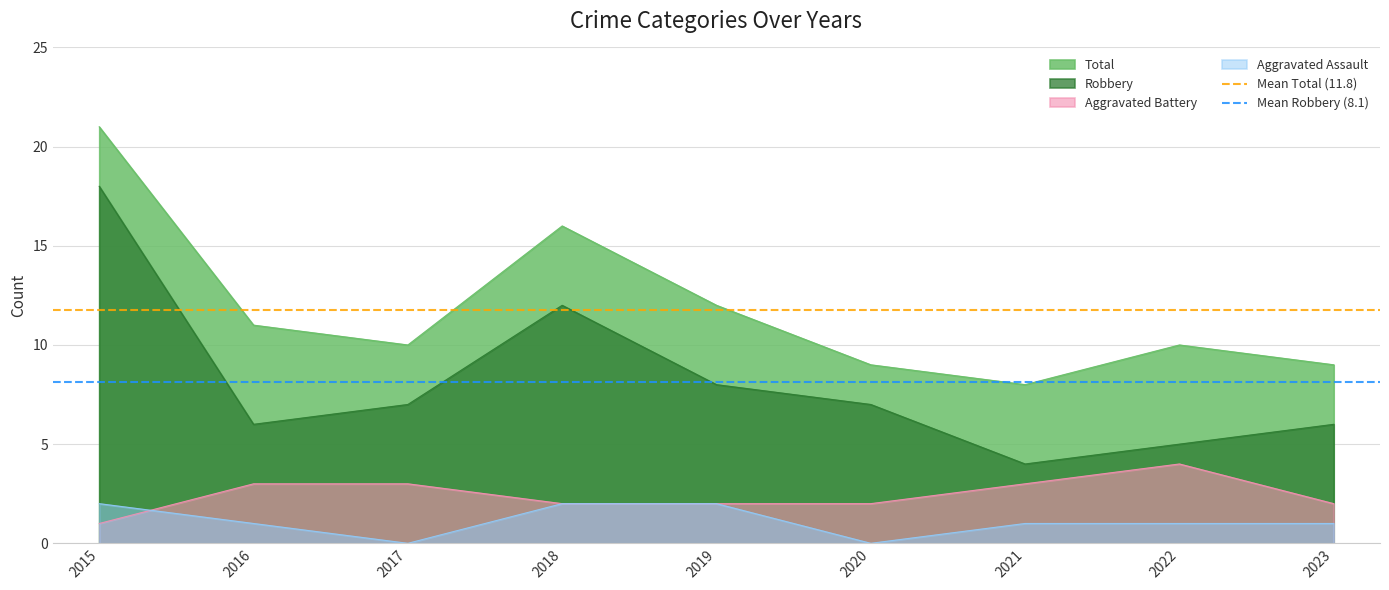

Does the chart display data point markers on the line(s)?

No